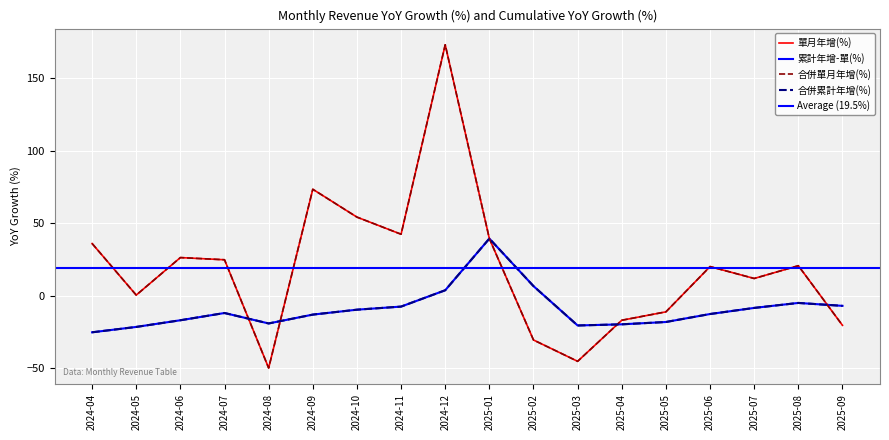

List the labels in order of 單月年增(%) value, largest first.

2024-12, 2024-09, 2024-10, 2024-11, 2025-01, 2024-04, 2024-06, 2024-07, 2025-08, 2025-06, 2025-07, 2024-05, 2025-05, 2025-04, 2025-09, 2025-02, 2025-03, 2024-08